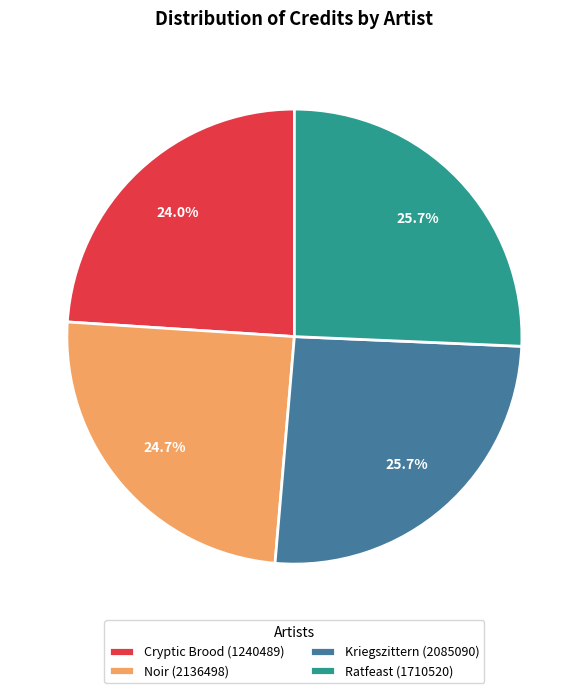

What portion of the pie excludes Ratfeast (1710520)?

74.3%